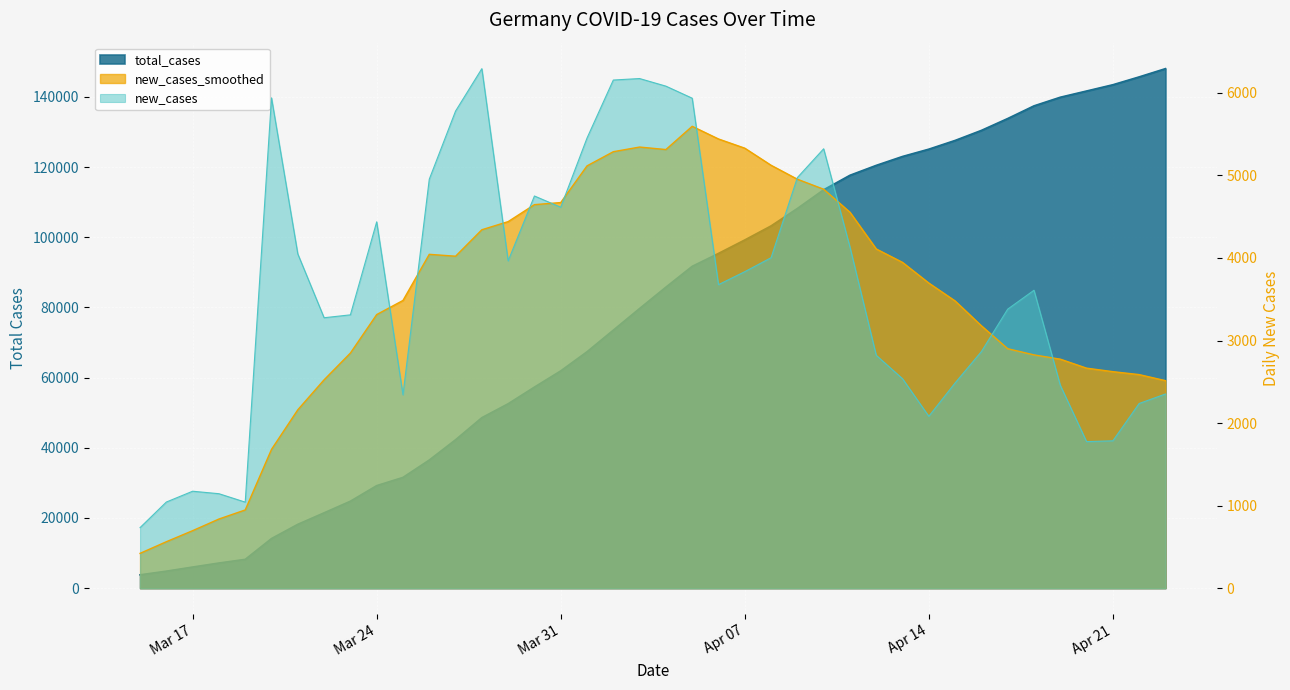

What position from the left is 2020-03-19?

5